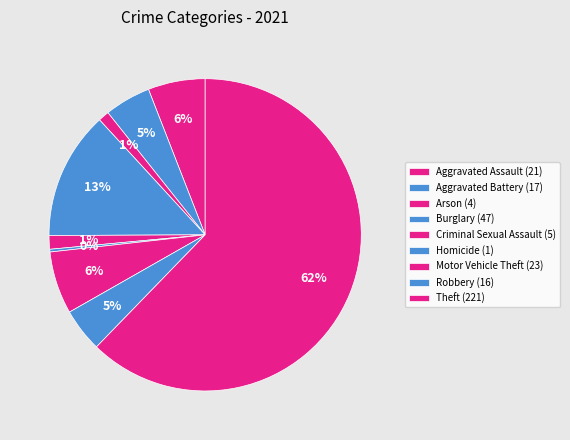

Do Homicide and Robbery together represent more than half of the pie?

No